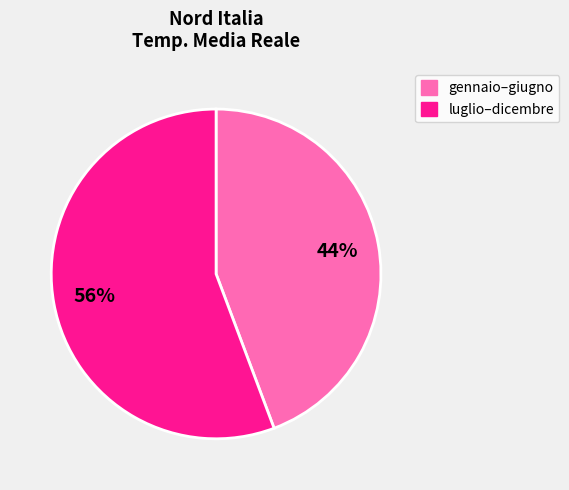

To the nearest percent, what is the average slice percentage?

50%